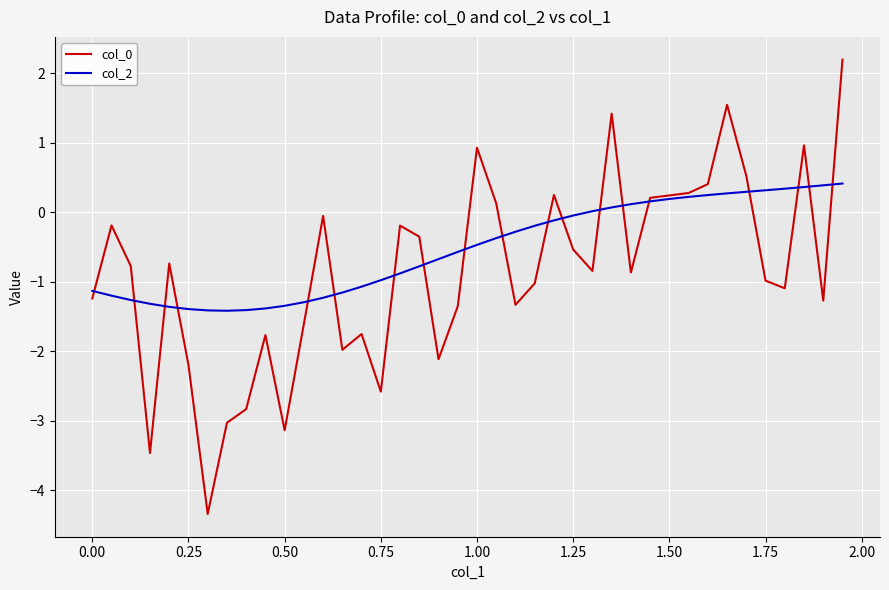

Which series has the largest total across all categories?

col_2